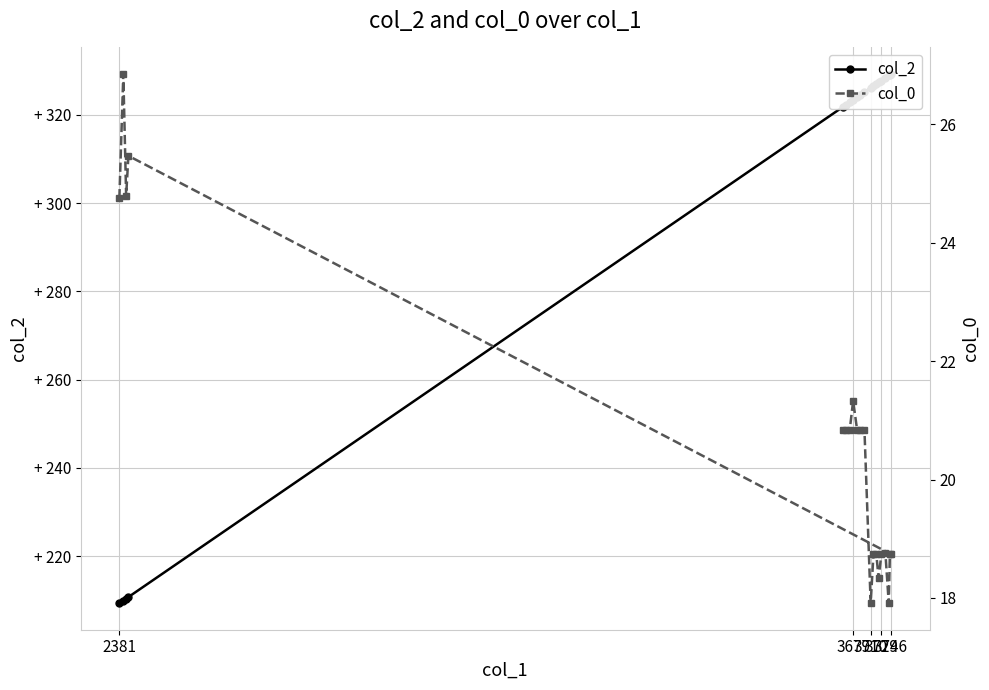

What is the lowest value of the col_0 series?

17.9